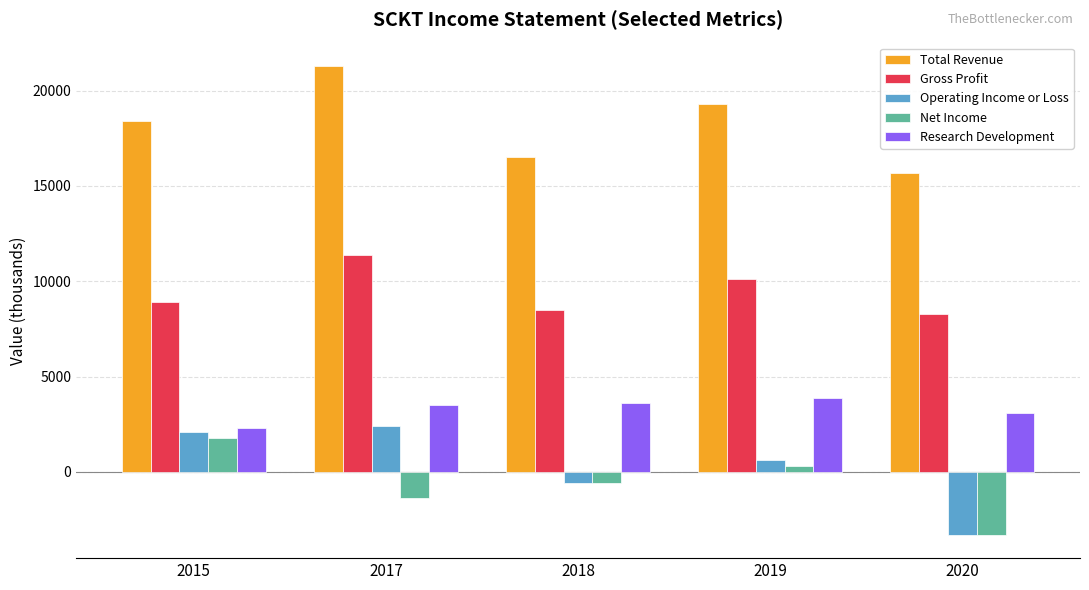

Which category has the highest value in the Total Revenue series?

2017